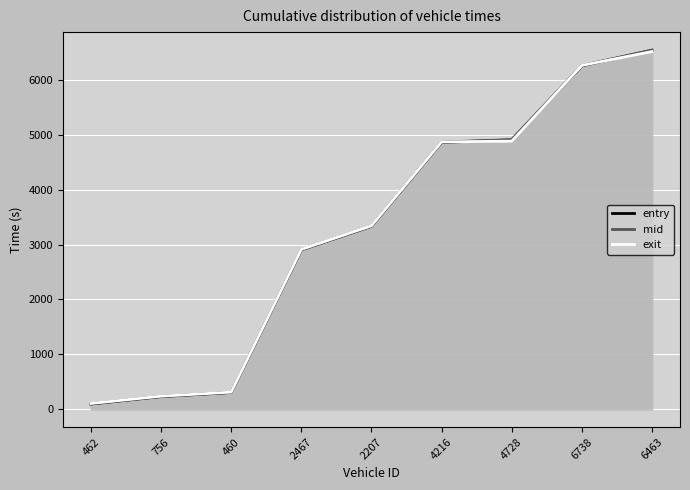

Reading right to left, extract all data points from this chart.

entry: 6541.4	6259.0	4908.2	4863.8	3333.9	2903.6	302.7	228.2	93.0
mid: 6546.4	6264.3	4913.2	4868.3	3338.4	2908.3	306.4	233.3	99.1
exit: 6519.4	6266.8	4885.8	4871.8	3342.3	2912.3	309.8	235.9	103.0